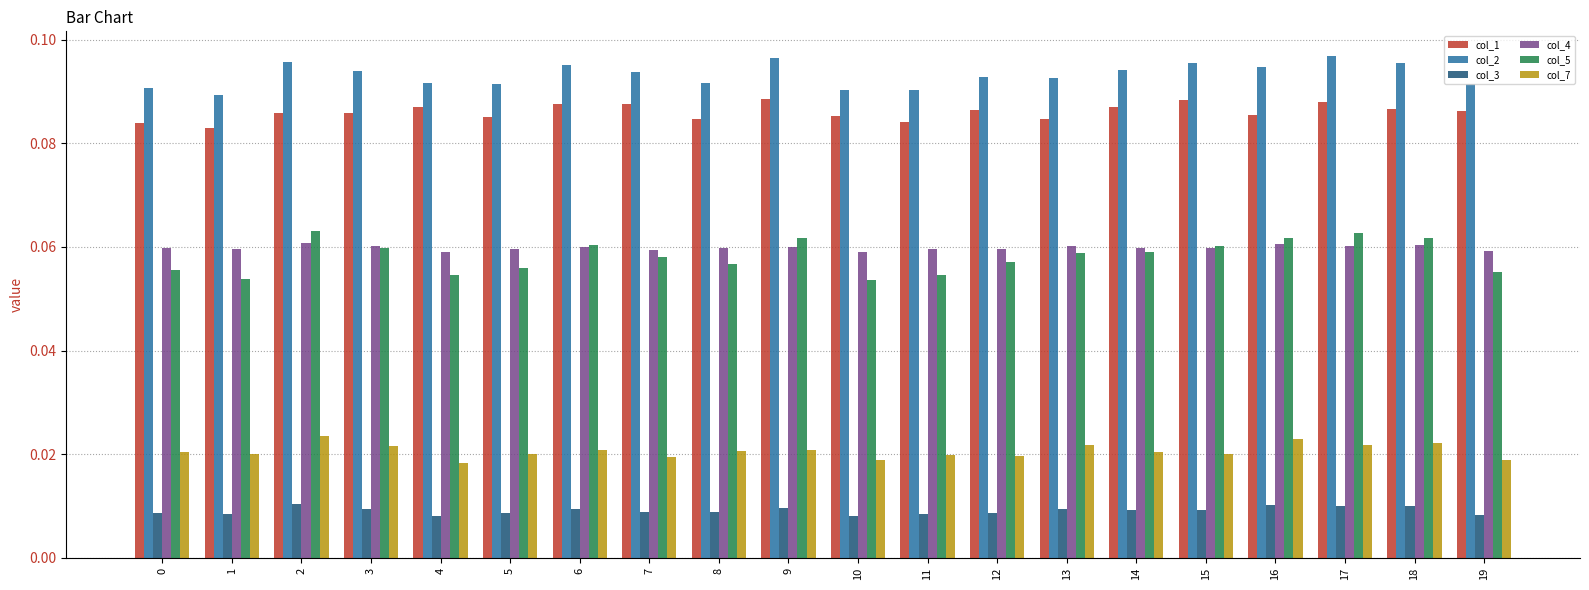

Which series has the widest spread of values?

col_5